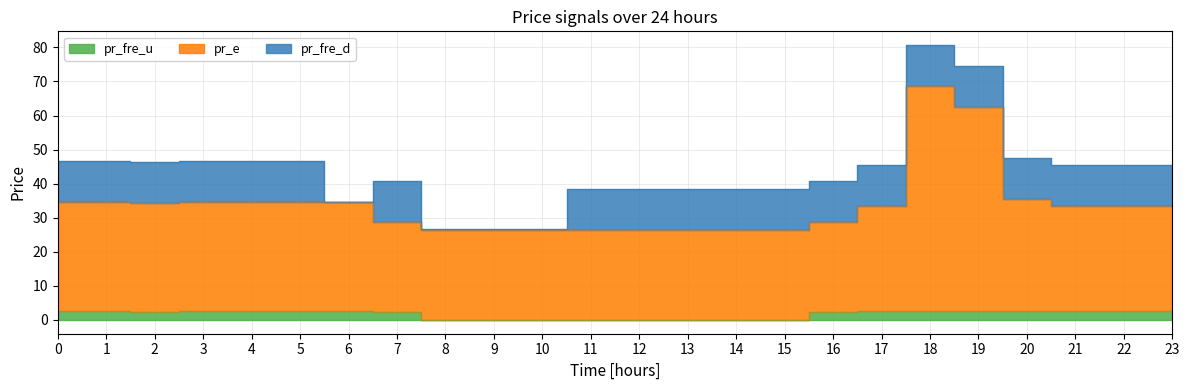

True or false: pr_fre_u and pr_e cross at least once.

False